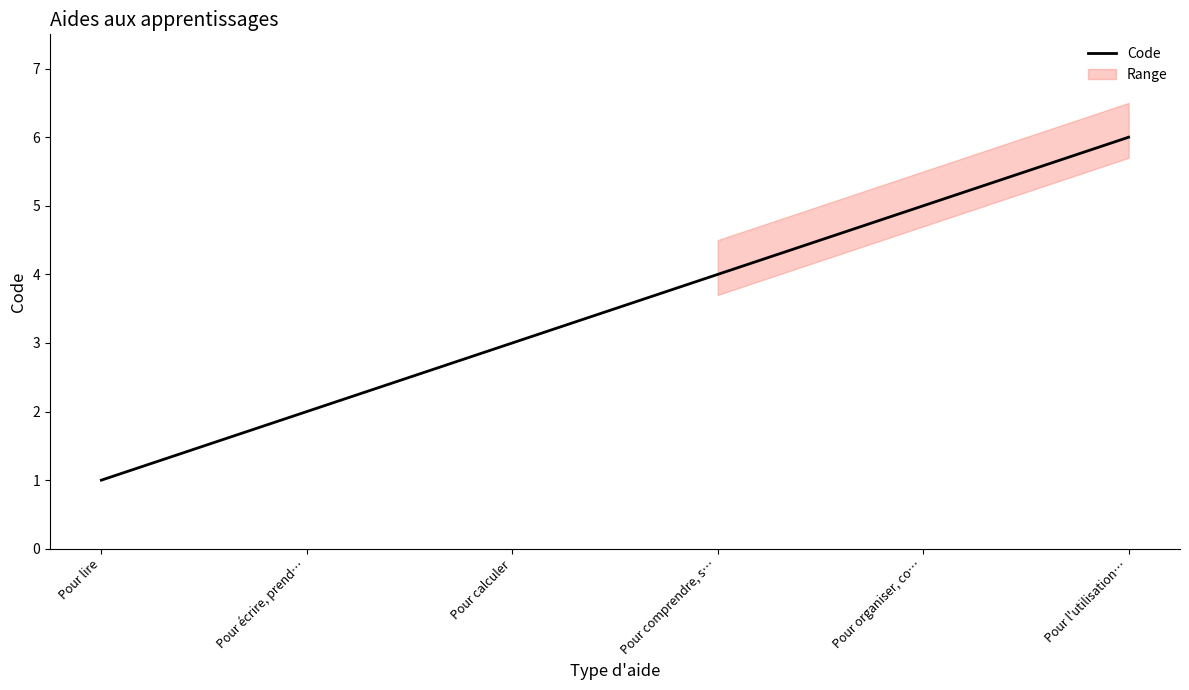

True or false: the data shows 6 at Pour comprendre, s….

False